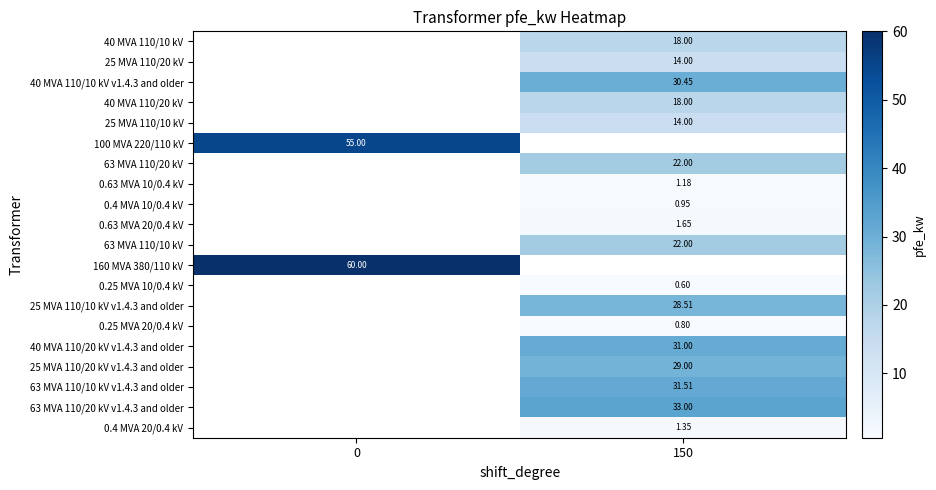

Is the value of 25 MVA 110/20 kV at 150 greater than the value of 0.63 MVA 10/0.4 kV at 150?

Yes